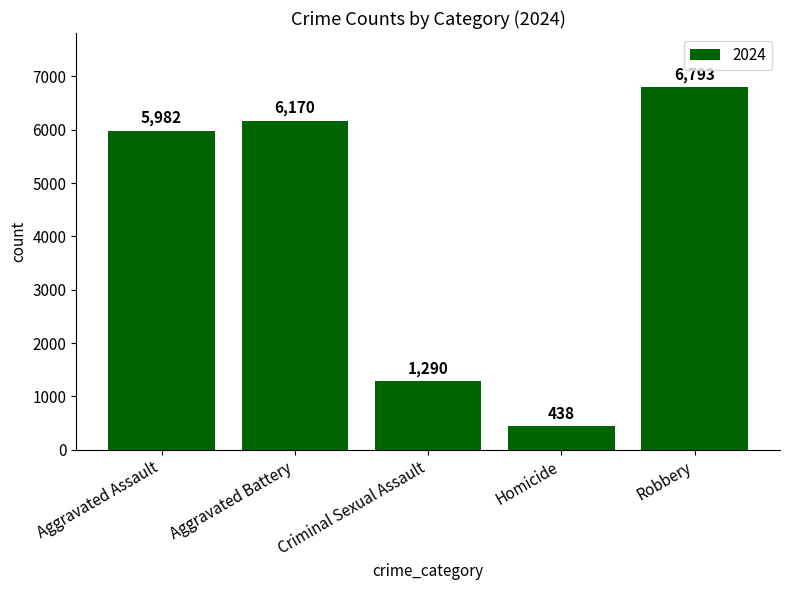

What is the approximate value at Homicide?

438